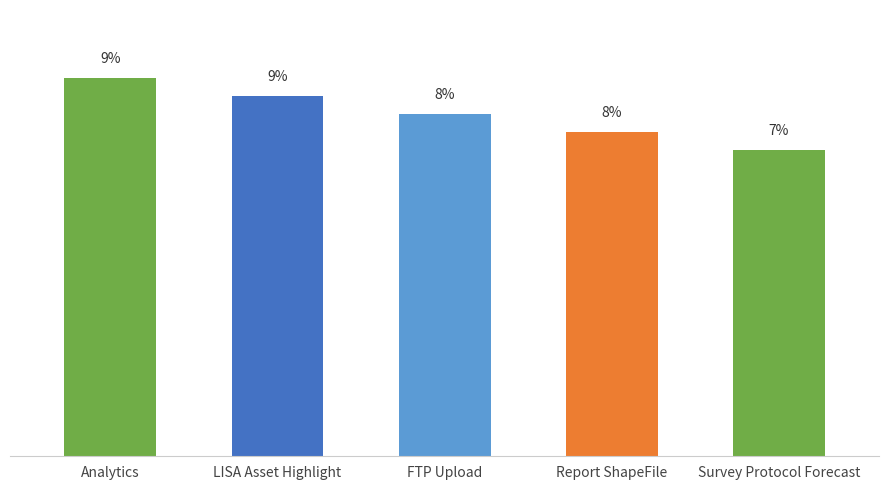

List the labels in order of value, smallest first.

Survey Protocol Forecast, Report ShapeFile, FTP Upload, LISA Asset Highlight, Analytics